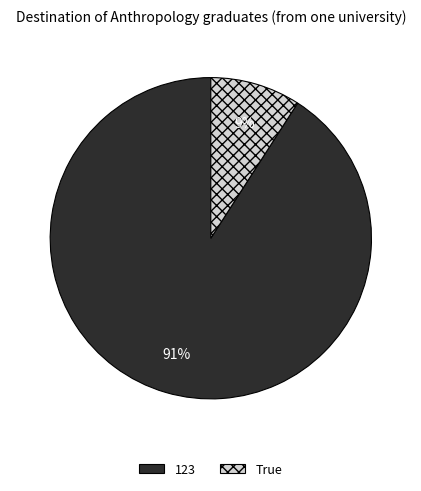

Rank the categories by value from lowest to highest.

True, 123